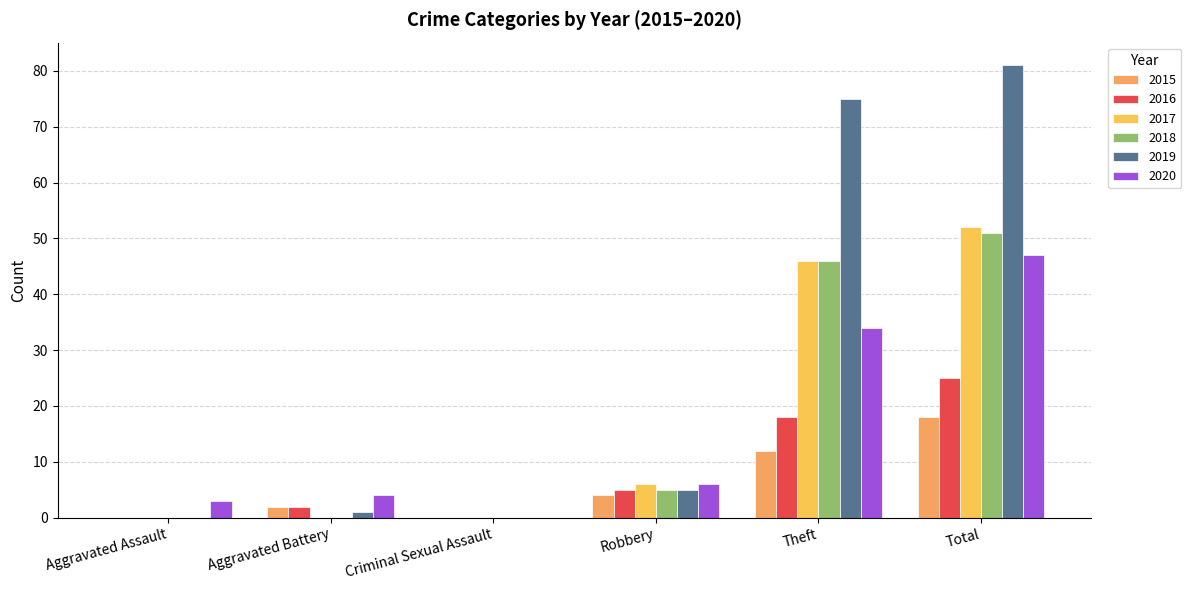

At how many categories does at least one series exceed 67?

2